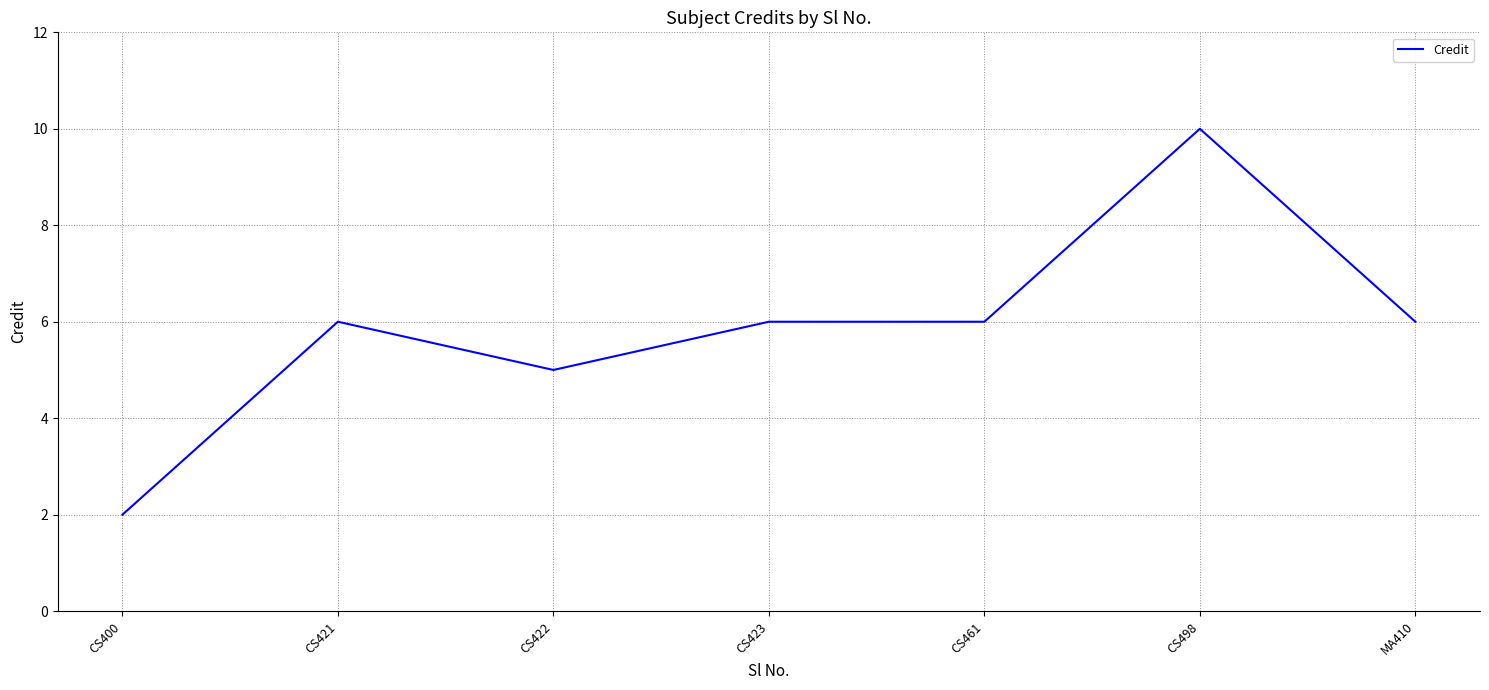

What is the smallest value displayed?

2